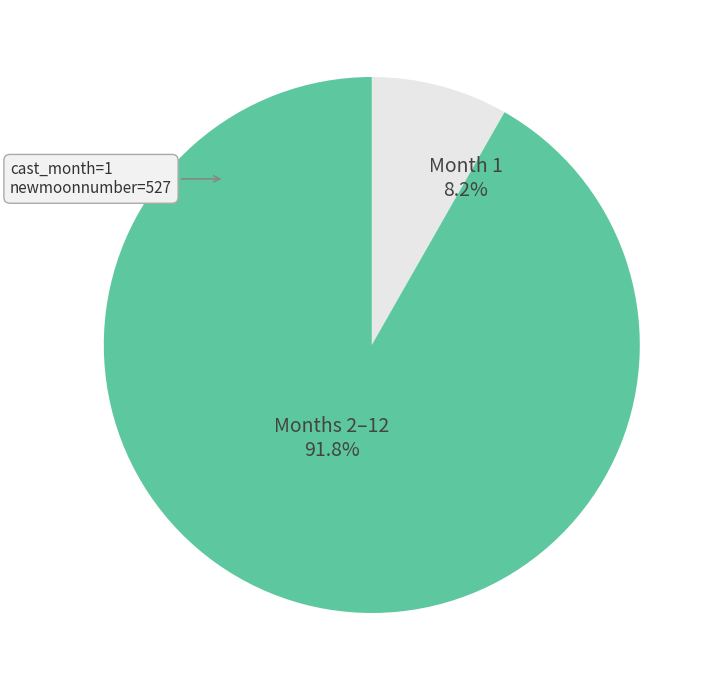

Is there a majority slice in this chart?

Yes